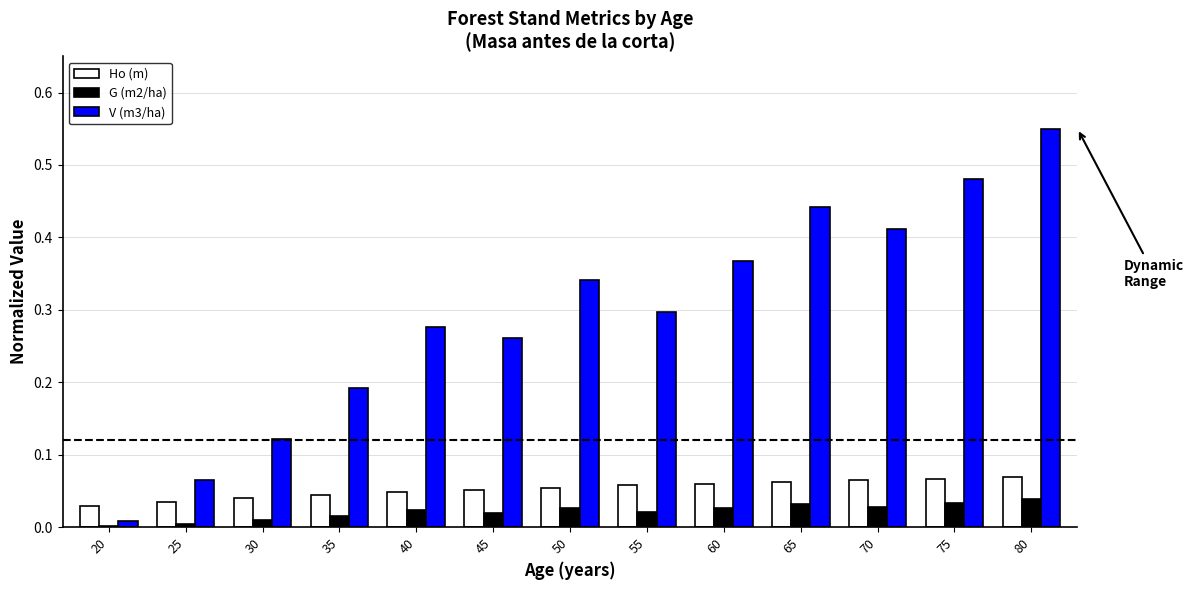

Which series has the largest total across all categories?

V (m3/ha)